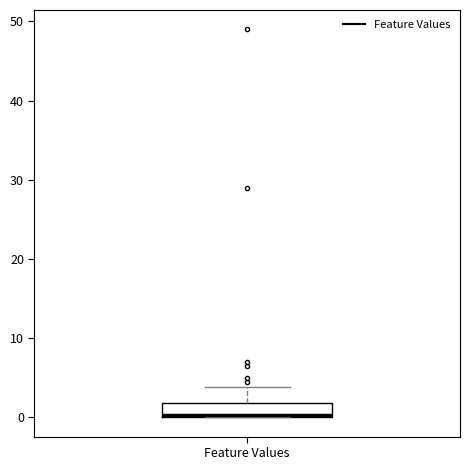

Read this box plot against the y-axis: the position of the median line, the range covered by the box, and the ends of both whiskers. The values are not printed on the chart, so give them approximately, as read against the axis.

median 0, box 0 to 2, whiskers 0 to 4